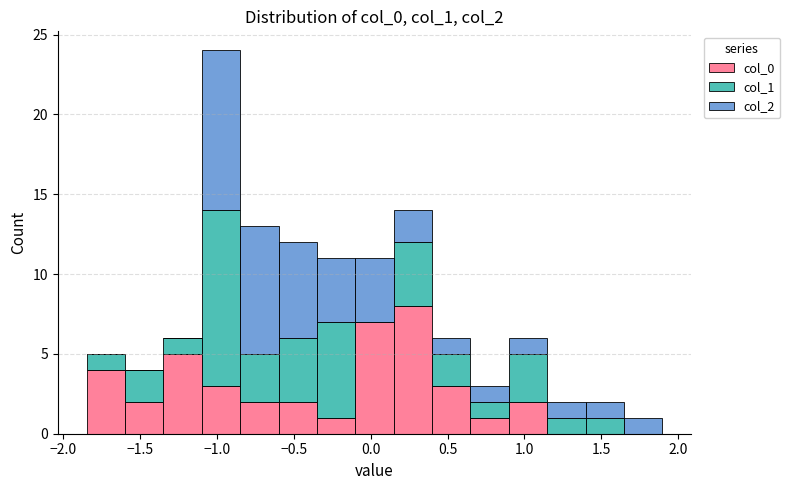

Reading left to right, transcribe this chart: for each stacked bar, give the range it covers on the x-axis and its total height. Neither the bar edges nor the heights are printed on the chart, so give them approximately, as read against the axes.

-1.85 to -1.60: 5
-1.60 to -1.35: 4
-1.35 to -1.10: 6
-1.10 to -0.85: 24
-0.85 to -0.60: 13
-0.60 to -0.35: 12
-0.35 to -0.10: 11
-0.10 to 0.15: 11
0.15 to 0.40: 14
0.40 to 0.65: 6
0.65 to 0.90: 3
0.90 to 1.15: 6
1.15 to 1.40: 2
1.40 to 1.65: 2
1.65 to 1.90: 1